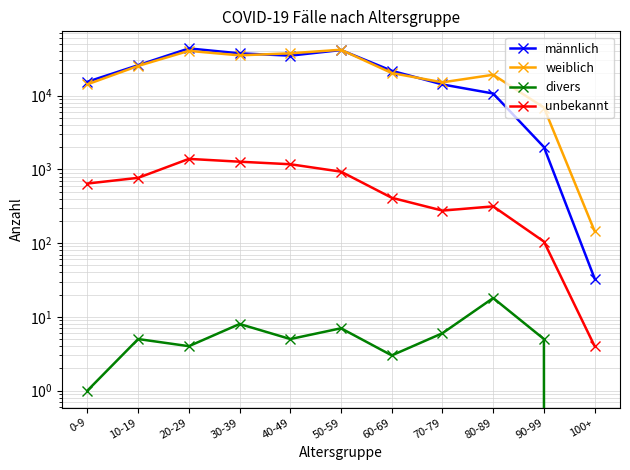

Count the number of data series in this chart.

4